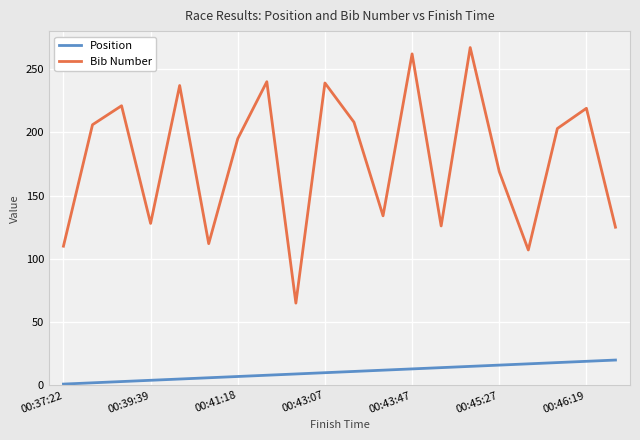

What is the difference between the maximum and minimum values in the Position series?

19